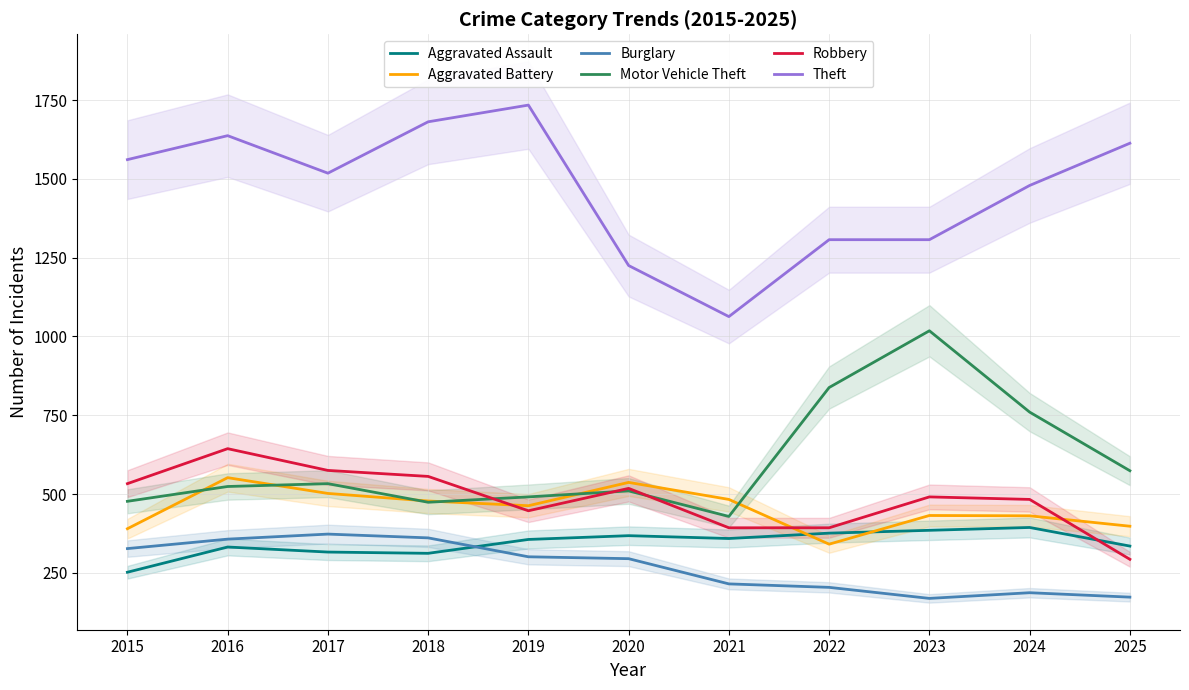

Reading right to left, list all the values displayed in this chart.

Aggravated Assault: 2025=335	2024=394	2023=385	2022=376	2021=359	2020=368	2019=356	2018=312	2017=316	2016=332	2015=252
Aggravated Battery: 2025=398	2024=431	2023=432	2022=341	2021=483	2020=537	2019=463	2018=478	2017=502	2016=552	2015=390
Burglary: 2025=173	2024=187	2023=169	2022=204	2021=215	2020=295	2019=301	2018=361	2017=373	2016=357	2015=327
Motor Vehicle Theft: 2025=574	2024=760	2023=1018	2022=838	2021=429	2020=510	2019=491	2018=474	2017=533	2016=524	2015=477
Robbery: 2025=293	2024=483	2023=491	2022=393	2021=393	2020=518	2019=447	2018=556	2017=575	2016=644	2015=533
Theft: 2025=1613	2024=1479	2023=1307	2022=1307	2021=1063	2020=1225	2019=1734	2018=1681	2017=1518	2016=1637	2015=1561